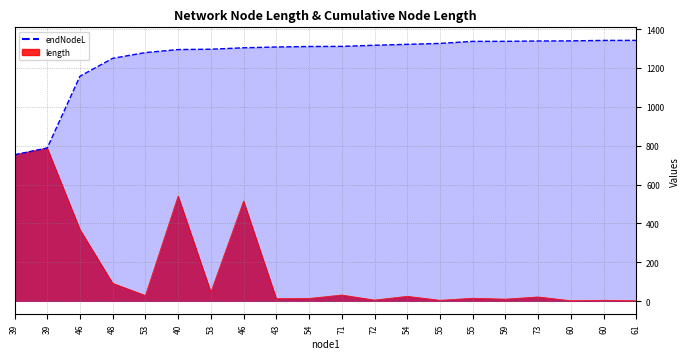

True or false: endNodeL and length cross at least once.

False